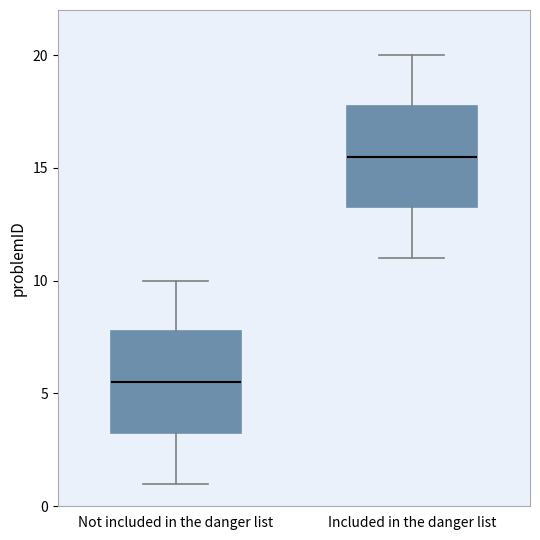

Reading left to right, transcribe this box plot: for each box, give where its median line is, the range the box spans, and where its two whiskers end, as read against the y-axis. The values are not printed on the chart, so give them approximately, as read against the axis.

Not included in the danger list: median 5.5, box 3.5 to 8.0, whiskers 1.0 to 10.0
Included in the danger list: median 15.5, box 13.5 to 18.0, whiskers 11.0 to 20.0